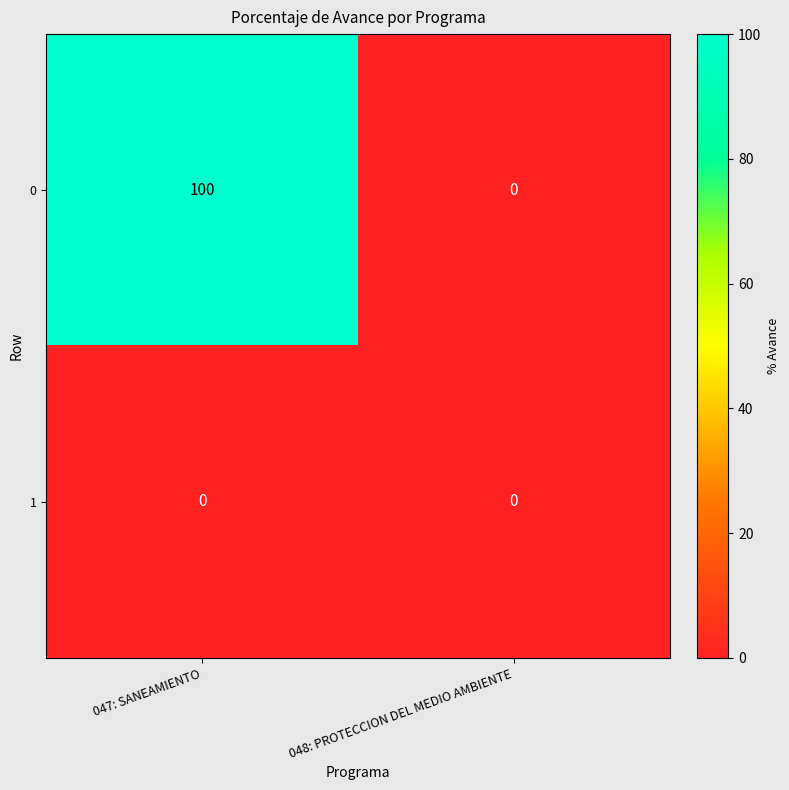

Rank the series at 047: SANEAMIENTO from lowest to highest value.

1, 0